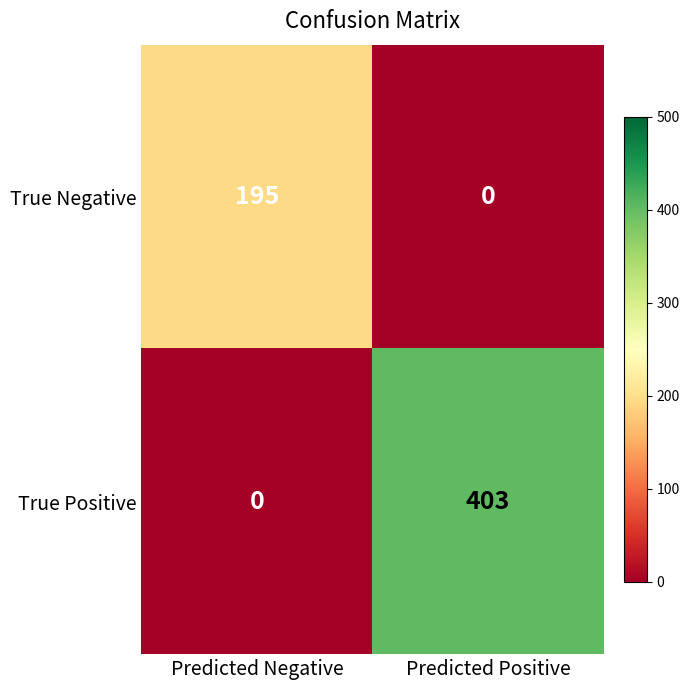

What is the maximum value shown in the chart?

403